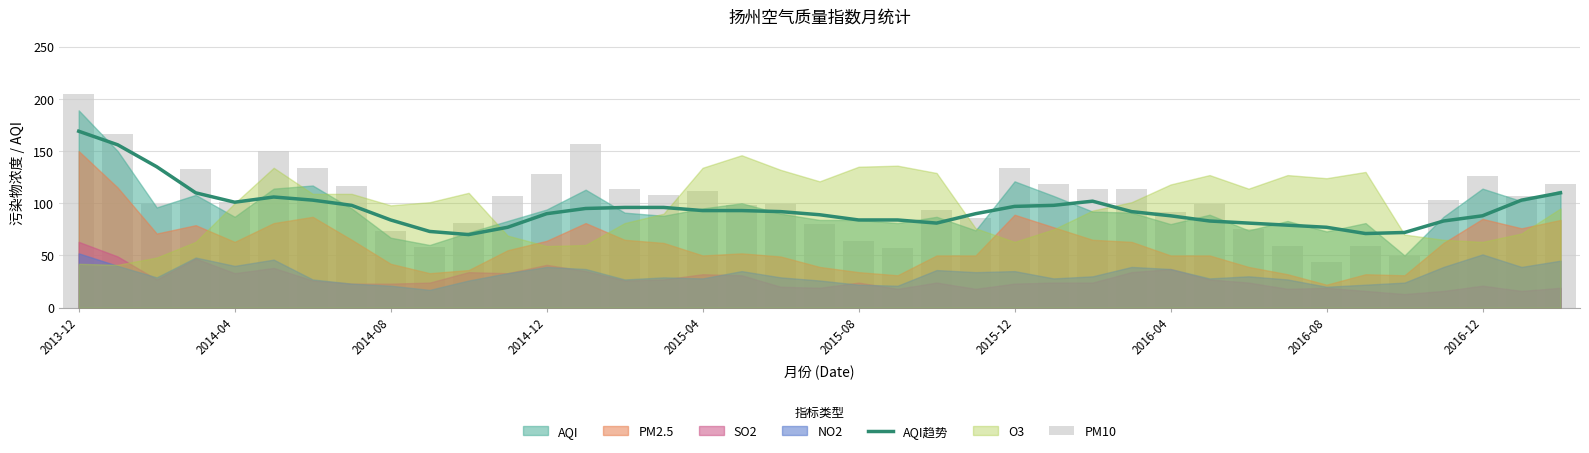

Which series has the widest spread of values?

PM10